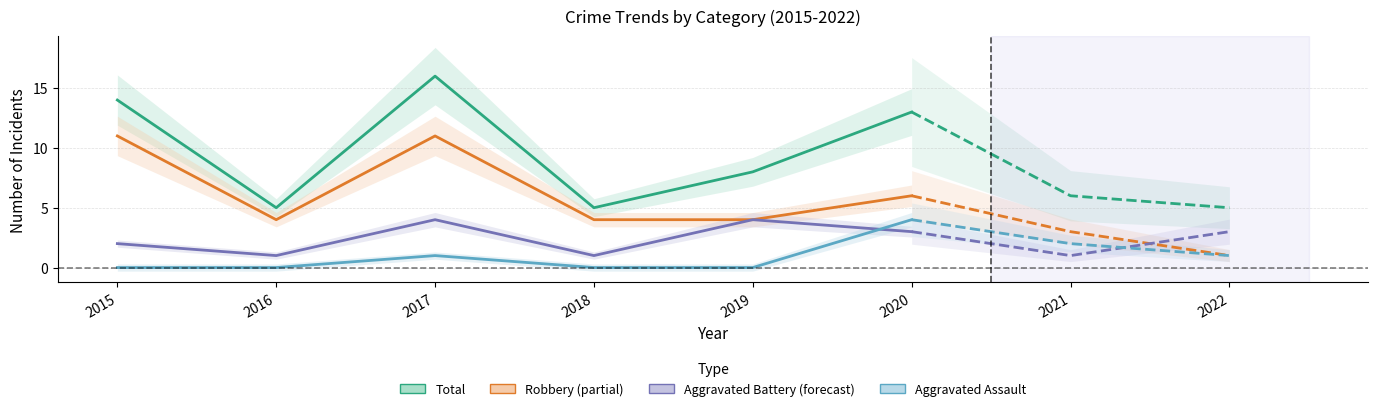

Between 2016 and 2015, which is larger?

2015